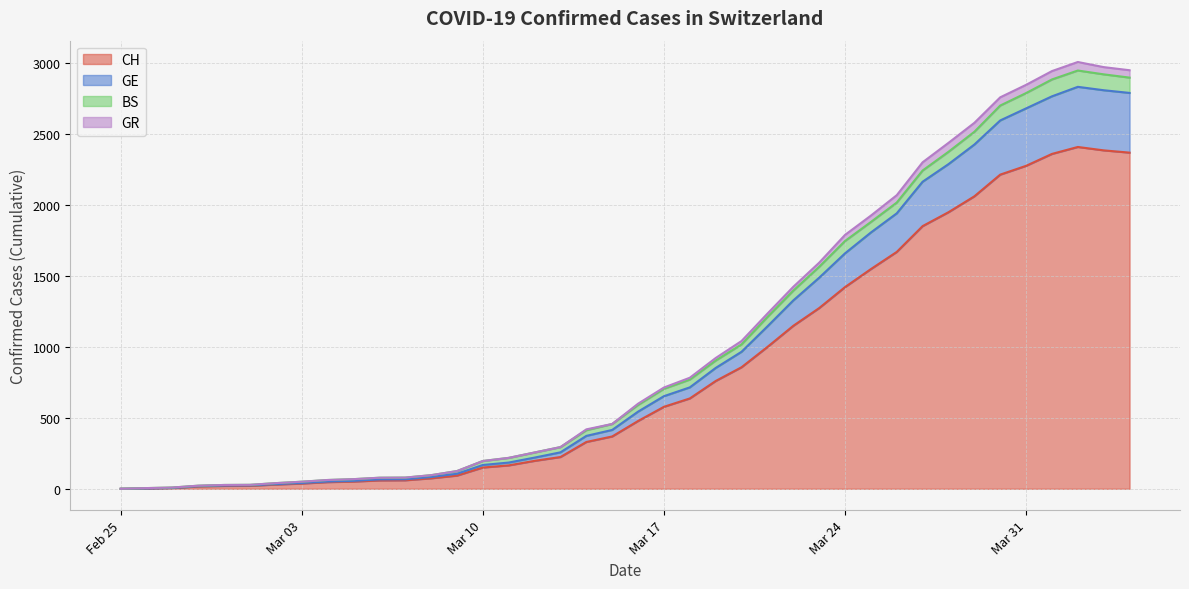

At which category is the sum across all series the highest?

2020-04-02